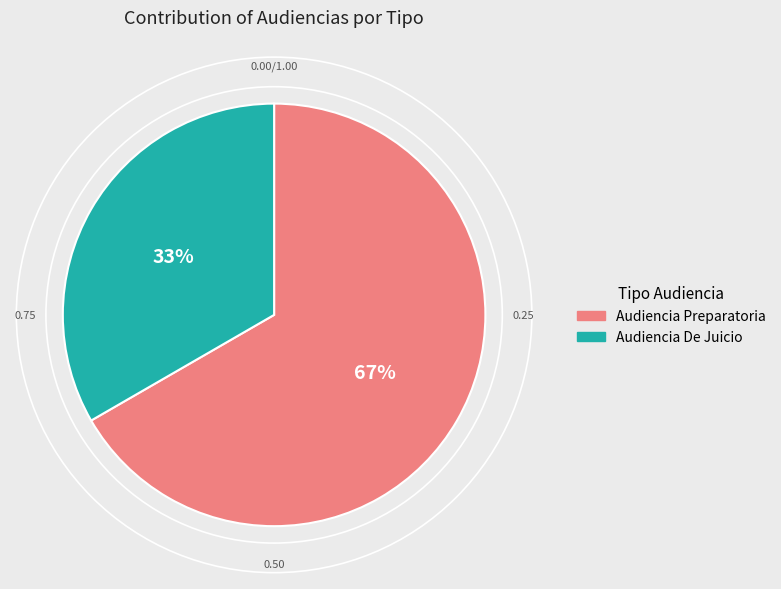

True or false: Audiencia Preparatoria accounts for 67% of the total.

True